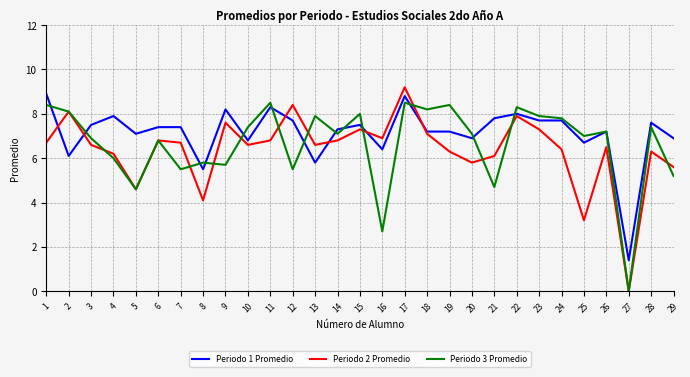

Reading left to right, list all the values displayed in this chart.

Periodo 1 Promedio: 1=8.9	2=6.1	3=7.5	4=7.9	5=7.1	6=7.4	7=7.4	8=5.5	9=8.2	10=6.8	11=8.3	12=7.7	13=5.8	14=7.3	15=7.5	16=6.4	17=8.8	18=7.2	19=7.2	20=6.9	21=7.8	22=8.0	23=7.7	24=7.7	25=6.7	26=7.2	27=1.4	28=7.6	29=6.9
Periodo 2 Promedio: 1=6.7	2=8.1	3=6.6	4=6.2	5=4.6	6=6.8	7=6.7	8=4.1	9=7.6	10=6.6	11=6.8	12=8.4	13=6.6	14=6.8	15=7.3	16=6.9	17=9.2	18=7.1	19=6.3	20=5.8	21=6.1	22=7.9	23=7.3	24=6.4	25=3.2	26=6.5	27=0.0	28=6.3	29=5.6
Periodo 3 Promedio: 1=8.4	2=8.1	3=6.9	4=6.0	5=4.6	6=6.8	7=5.5	8=5.8	9=5.7	10=7.4	11=8.5	12=5.5	13=7.9	14=7.1	15=8.0	16=2.7	17=8.5	18=8.2	19=8.4	20=7.1	21=4.7	22=8.3	23=7.9	24=7.8	25=7.0	26=7.2	27=0.0	28=7.4	29=5.2